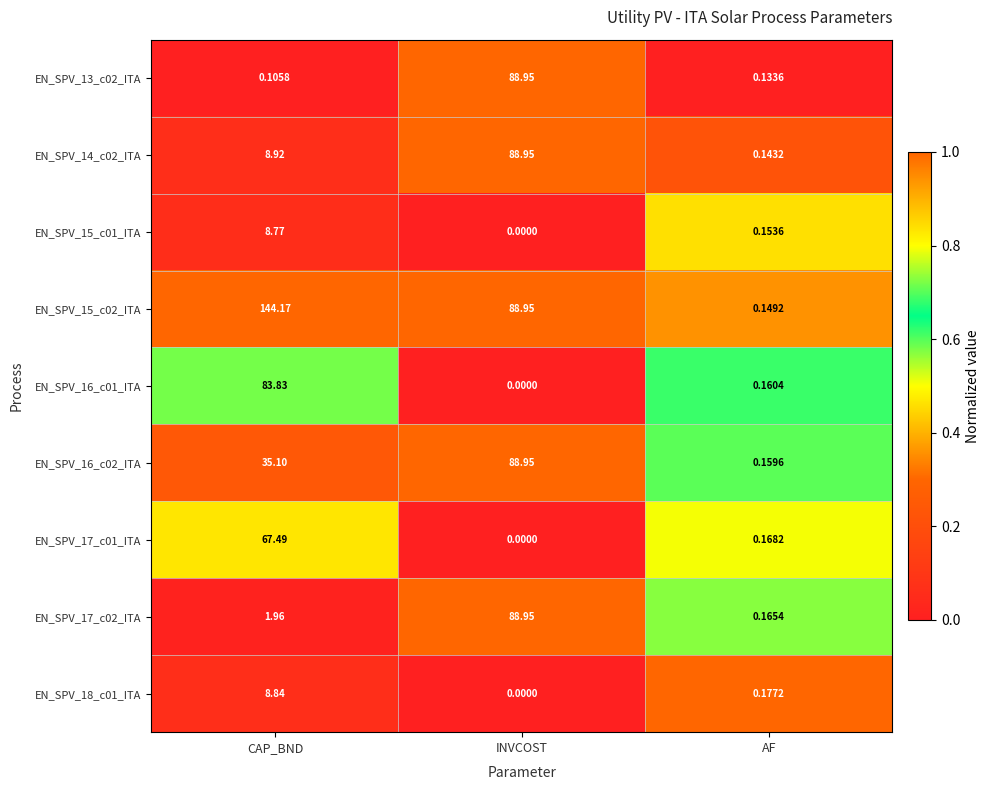

Where does the EN_SPV_17_c02_ITA series first go above 1?

CAP_BND